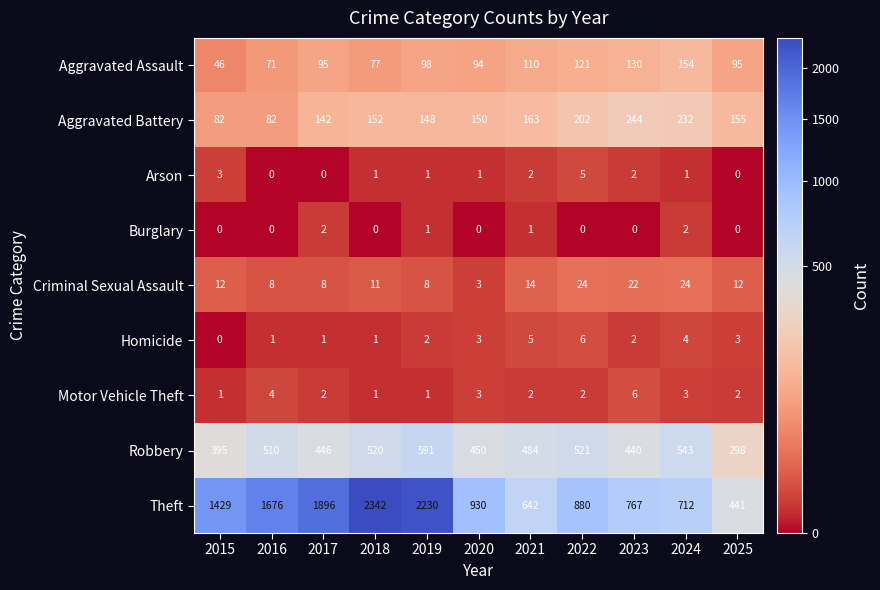

How many categories are shown in the chart?

11